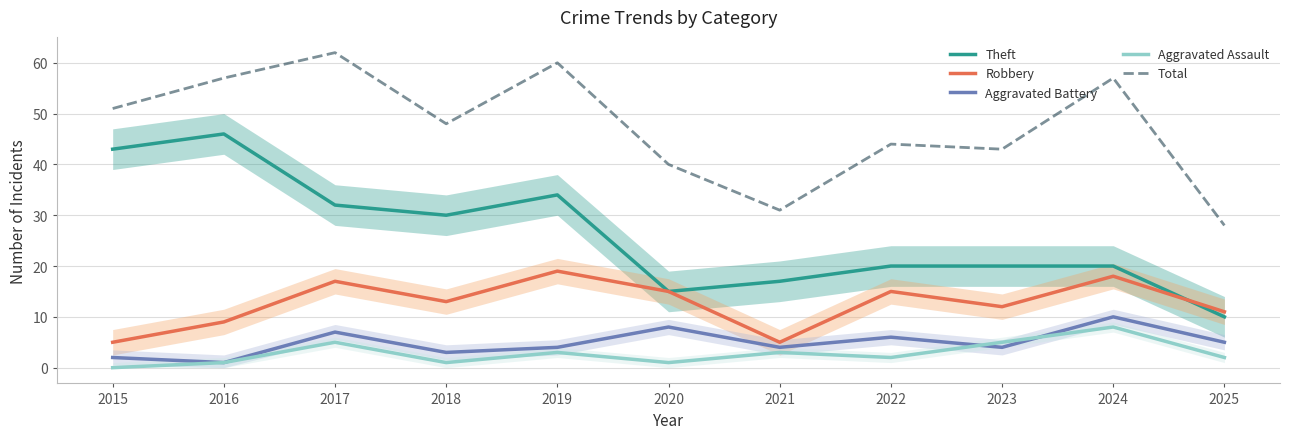

Rank the categories by Total value from lowest to highest.

2025, 2021, 2020, 2023, 2022, 2018, 2015, 2016, 2024, 2019, 2017